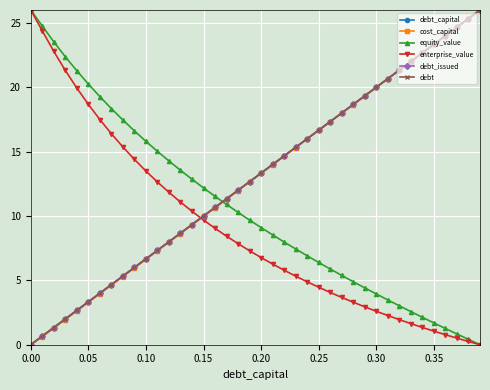

How many positive values does the equity_value series have?

39